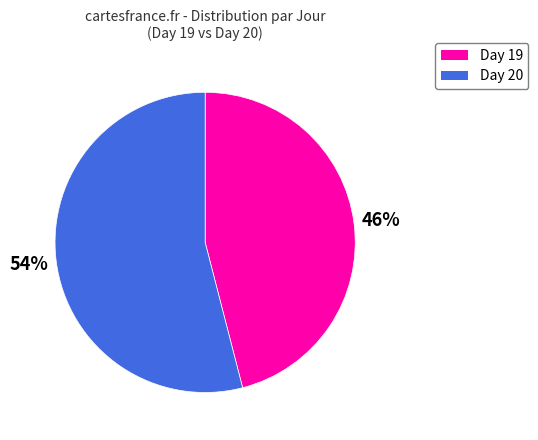

Count the number of slices in the pie.

2